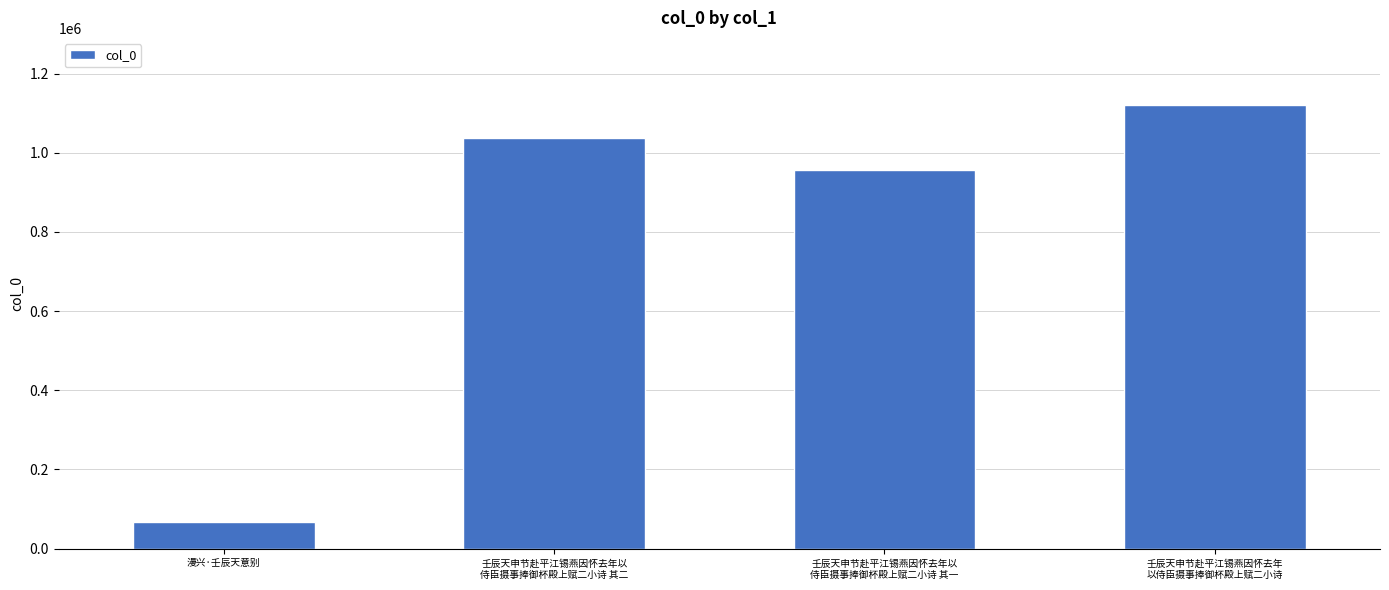

Reading left to right, extract all data points from this chart.

68513	1036762	956868	1121702